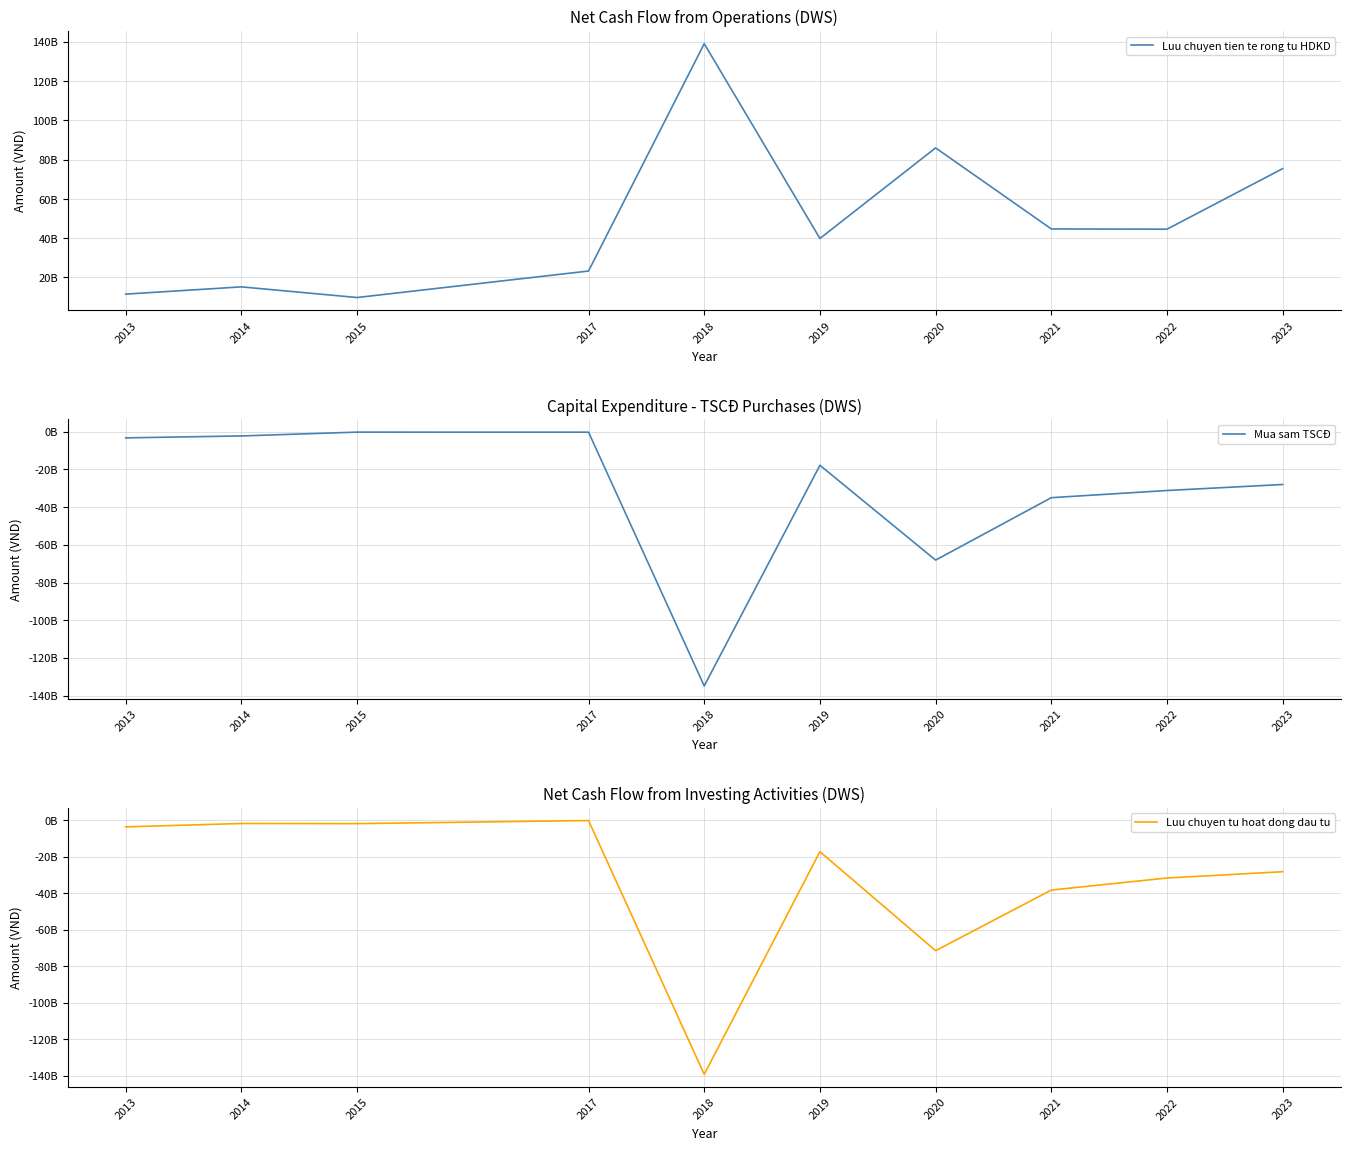

How many categories are shown in the chart?

10